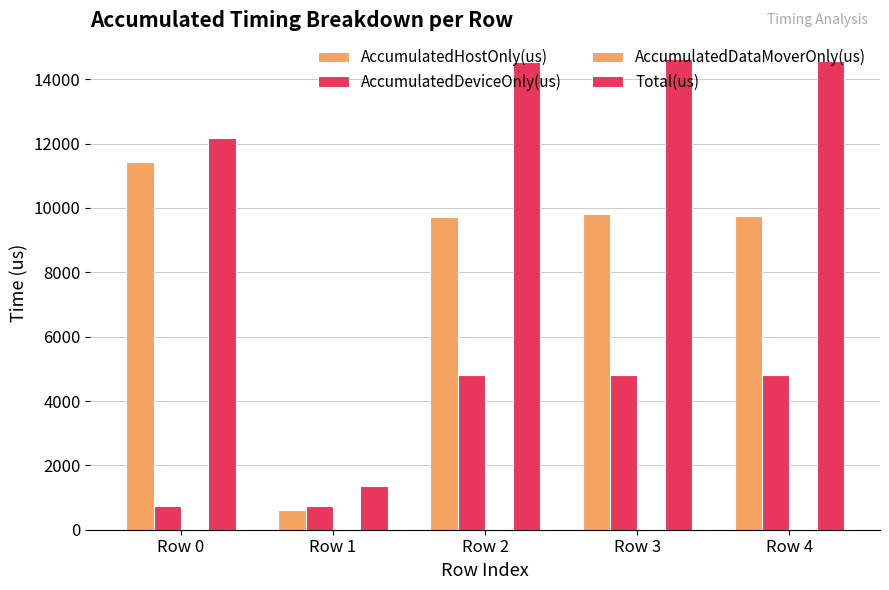

What is the value of the AccumulatedDeviceOnly(us) bar at the 3rd from the left?

4818.0